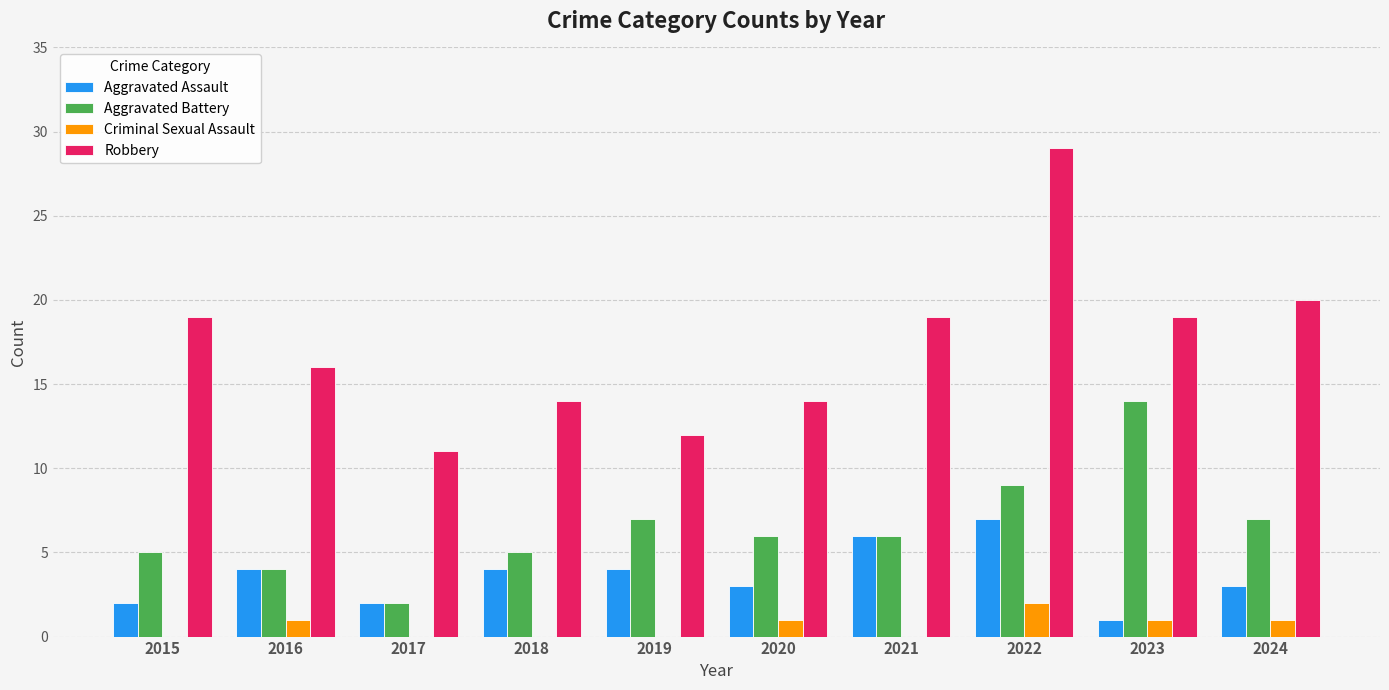

Is the value of Aggravated Assault at 2021 greater than the value of Criminal Sexual Assault at 2015?

Yes